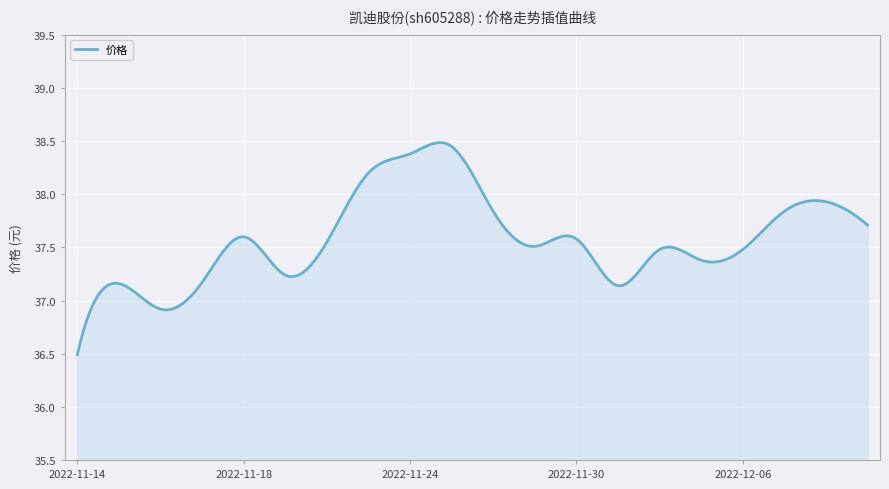

What is the smallest value displayed?

36.5